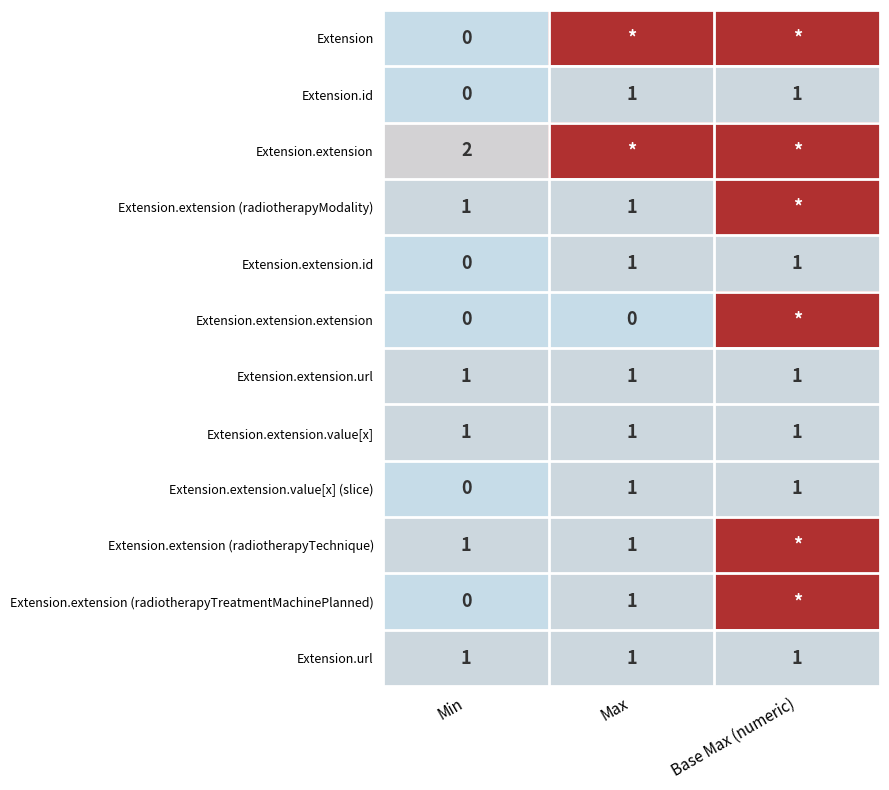

What is the total value across all series at Min?

7